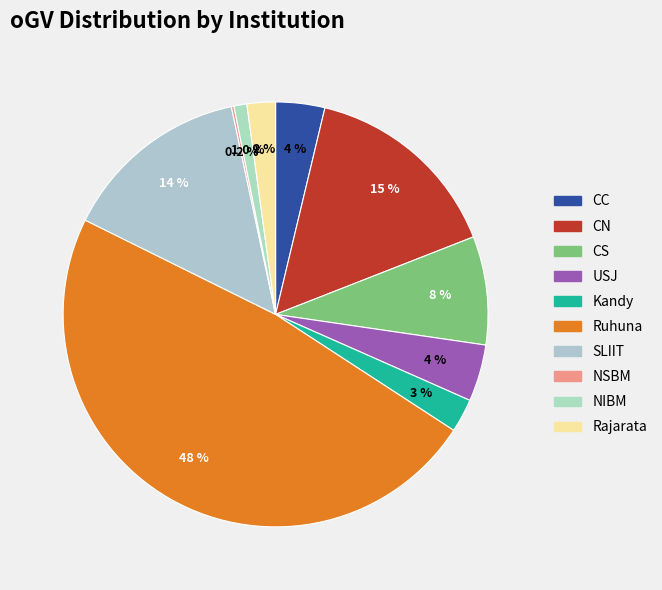

Is there a majority slice in this chart?

No